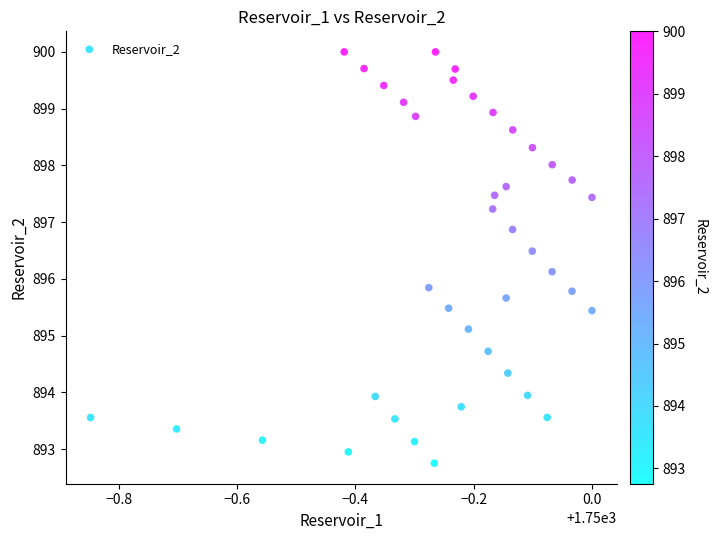

What is the range of X values (max minus min)?

0.8